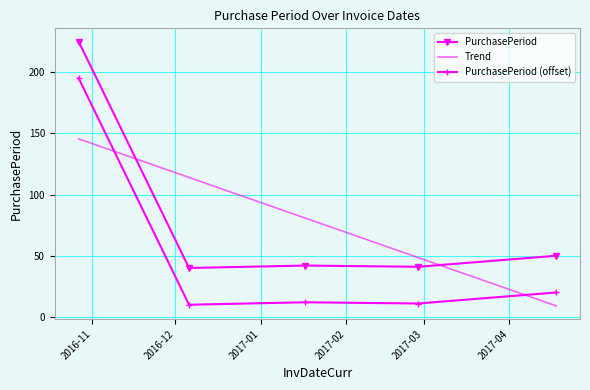

What is the greatest value displayed?

225.0